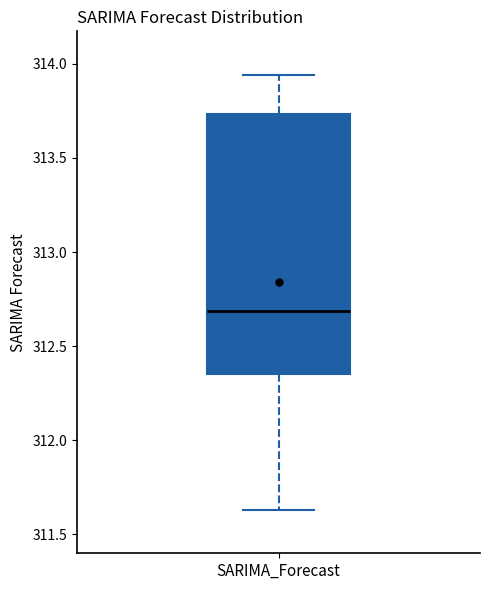

Where is the lower edge of the box for SARIMA_Forecast on the y-axis? The values are not printed on the chart, so give them approximately, as read against the axis.

312.35